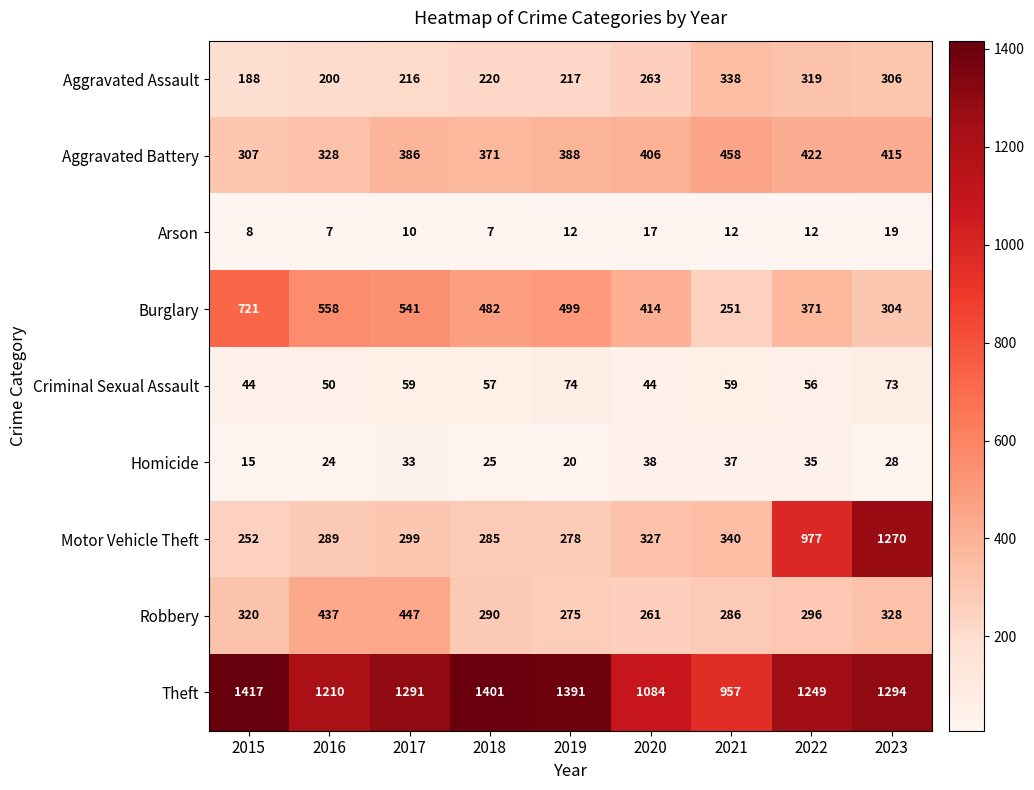

What is the difference between the Aggravated Battery values at 2022 and 2017?

36